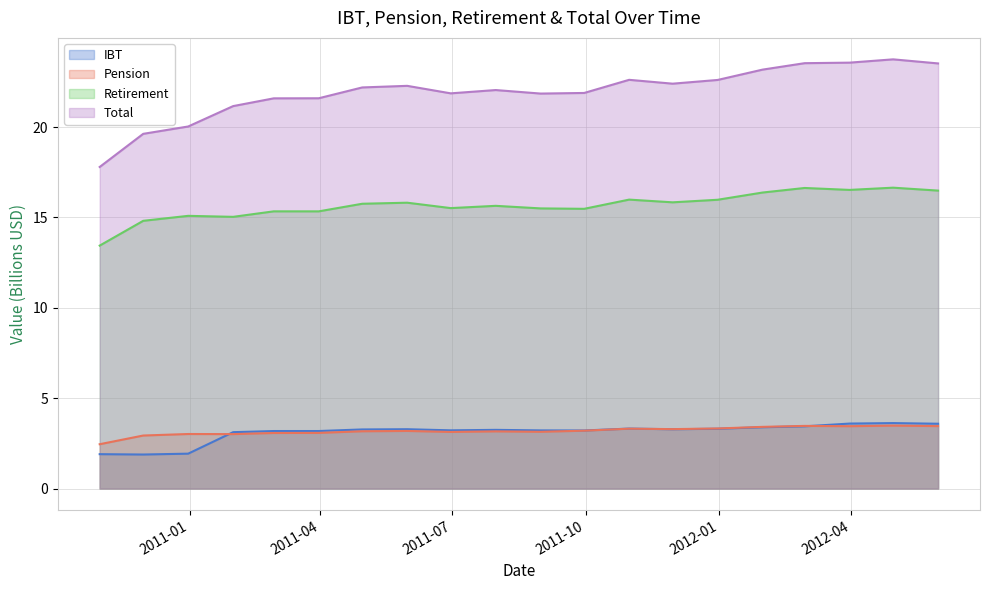

Reading left to right, list all the values displayed in this chart.

IBT: 2010-10-31=1.9	2010-11-30=1.9	2010-12-31=1.9	2011-01-31=3.1	2011-02-28=3.2	2011-03-31=3.2	2011-04-30=3.3	2011-05-31=3.3	2011-06-30=3.2	2011-07-31=3.2	2011-08-31=3.2	2011-09-30=3.2	2011-10-31=3.3	2011-11-30=3.3	2011-12-31=3.3	2012-01-31=3.4	2012-02-29=3.4	2012-03-31=3.6	2012-04-30=3.6	2012-05-31=3.6
Pension: 2010-10-31=2.5	2010-11-30=2.9	2010-12-31=3.0	2011-01-31=3.0	2011-02-28=3.1	2011-03-31=3.1	2011-04-30=3.2	2011-05-31=3.2	2011-06-30=3.1	2011-07-31=3.2	2011-08-31=3.1	2011-09-30=3.2	2011-10-31=3.3	2011-11-30=3.3	2011-12-31=3.3	2012-01-31=3.4	2012-02-29=3.5	2012-03-31=3.4	2012-04-30=3.5	2012-05-31=3.5
Retirement: 2010-10-31=13.4	2010-11-30=14.8	2010-12-31=15.1	2011-01-31=15.0	2011-02-28=15.3	2011-03-31=15.3	2011-04-30=15.8	2011-05-31=15.8	2011-06-30=15.5	2011-07-31=15.6	2011-08-31=15.5	2011-09-30=15.5	2011-10-31=16.0	2011-11-30=15.8	2011-12-31=16.0	2012-01-31=16.4	2012-02-29=16.6	2012-03-31=16.5	2012-04-30=16.6	2012-05-31=16.5
Total: 2010-10-31=17.8	2010-11-30=19.6	2010-12-31=20.0	2011-01-31=21.2	2011-02-28=21.6	2011-03-31=21.6	2011-04-30=22.2	2011-05-31=22.3	2011-06-30=21.9	2011-07-31=22.1	2011-08-31=21.9	2011-09-30=21.9	2011-10-31=22.6	2011-11-30=22.4	2011-12-31=22.6	2012-01-31=23.2	2012-02-29=23.5	2012-03-31=23.6	2012-04-30=23.8	2012-05-31=23.5